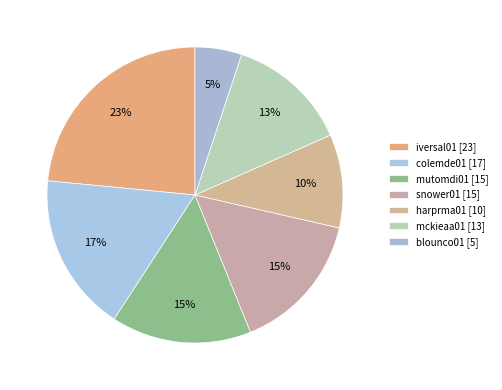

Which slice is the smallest?

blounco01